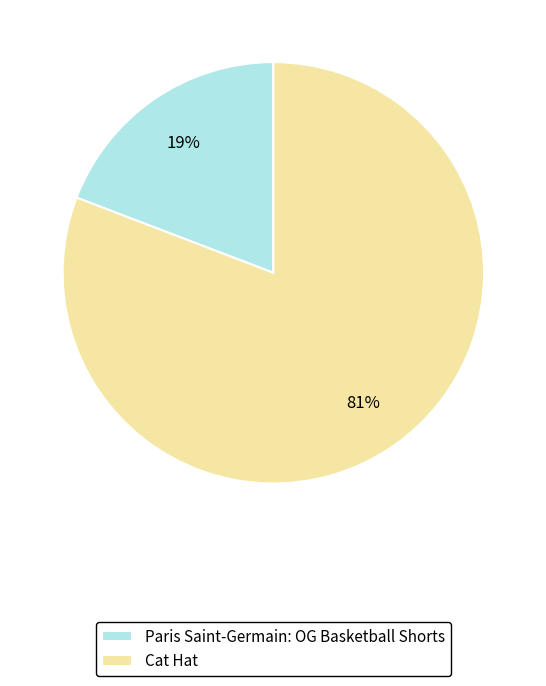

To the nearest percent, what is the average slice percentage?

50%